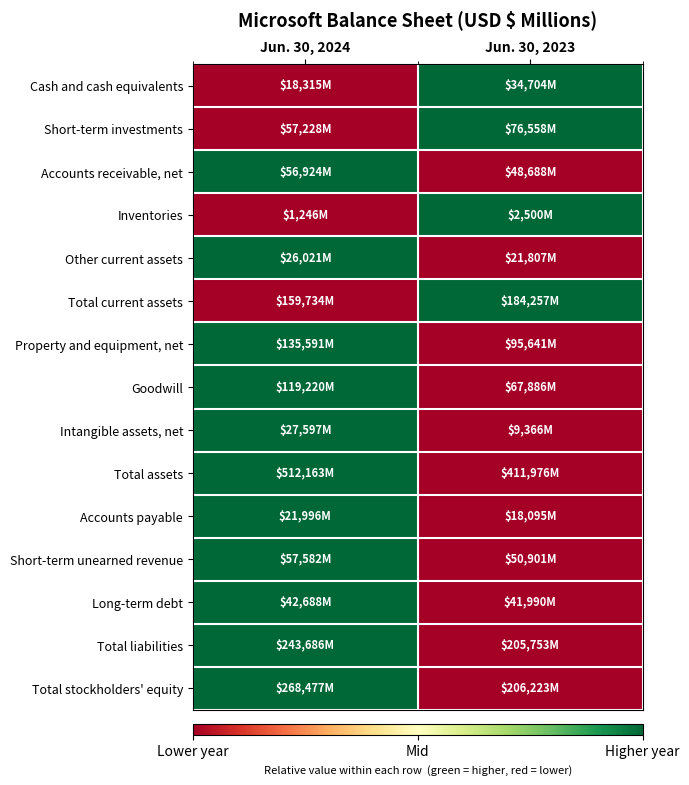

Count the number of data series in this chart.

15